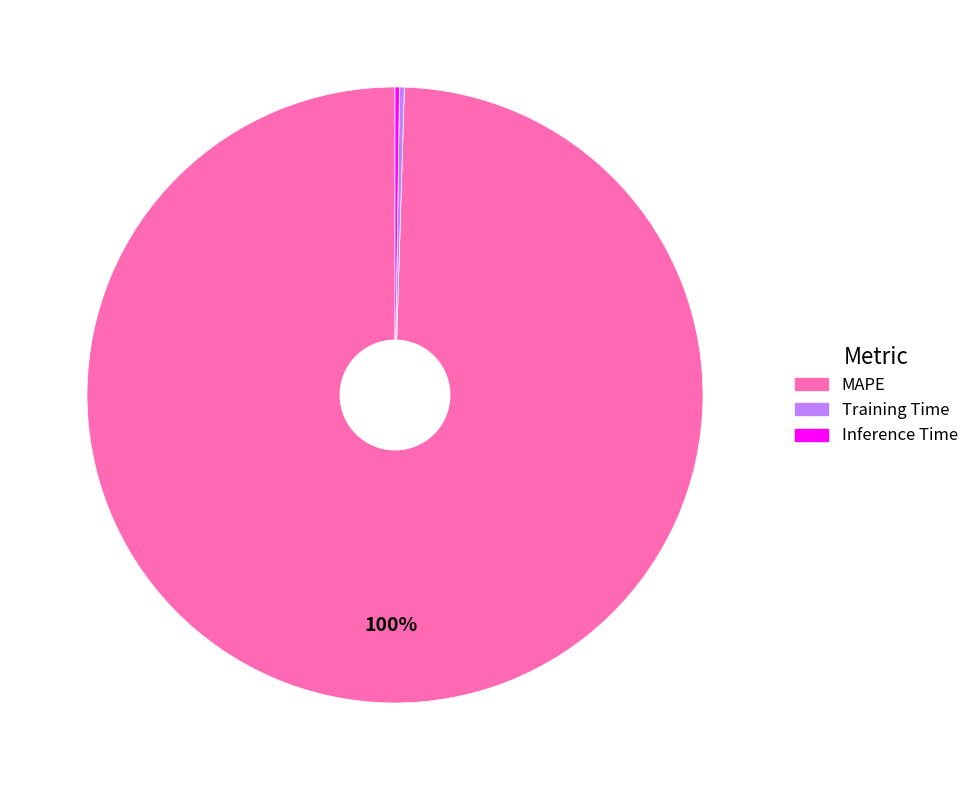

Is MAPE the majority of the pie?

Yes